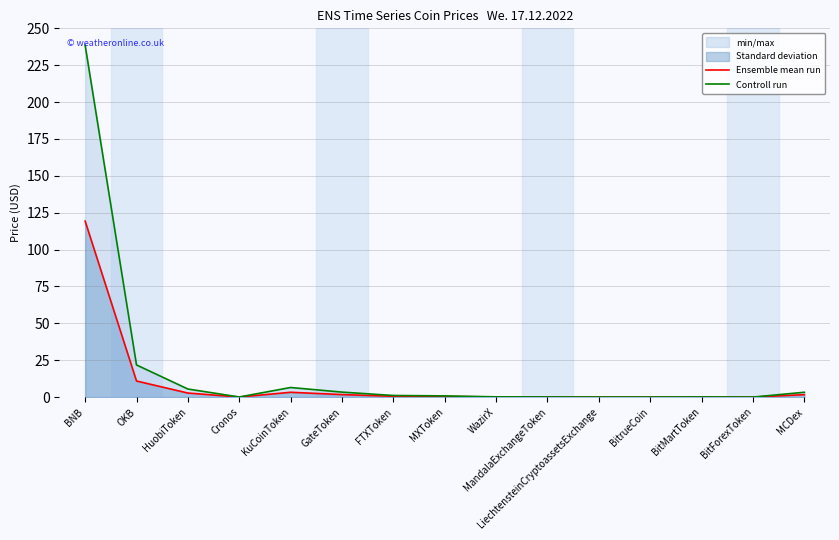

At how many categories does at least one series exceed 151?

1